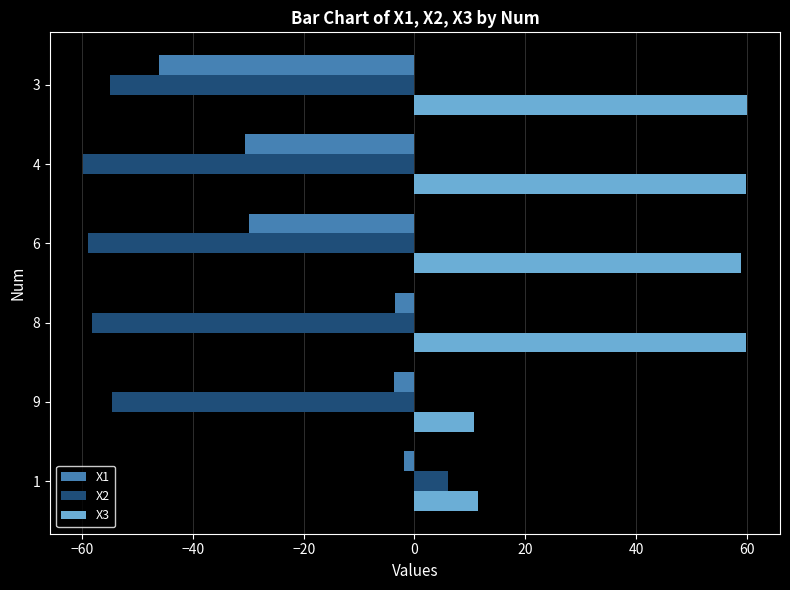

What is the lowest value of the X3 series?

10.7